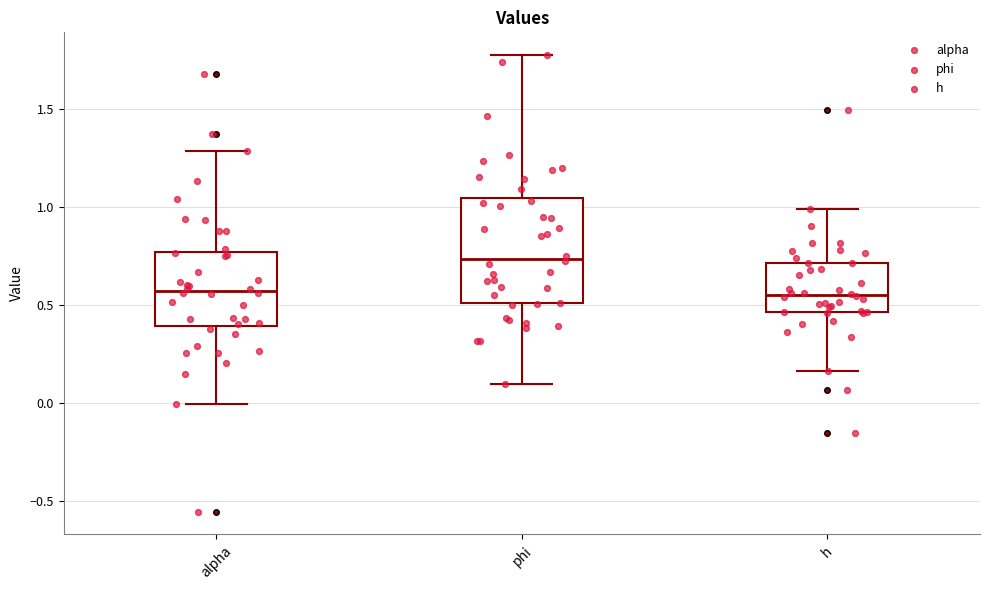

Reading left to right, transcribe this box plot: for each box, give where its median line is, the range the box spans, and where its two whiskers end, as read against the y-axis. The values are not printed on the chart, so give them approximately, as read against the axis.

alpha: median 0.55, box 0.40 to 0.75, whiskers 0.00 to 1.30
phi: median 0.75, box 0.50 to 1.05, whiskers 0.10 to 1.75
h: median 0.55, box 0.45 to 0.70, whiskers 0.15 to 1.00